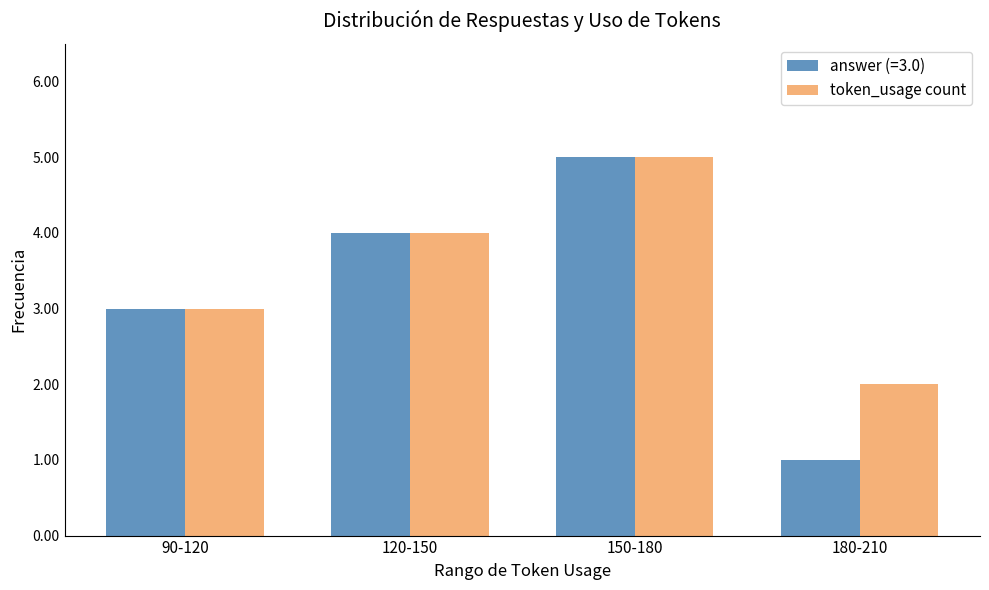

Rank the categories by token_usage count value from lowest to highest.

180-210, 90-120, 120-150, 150-180